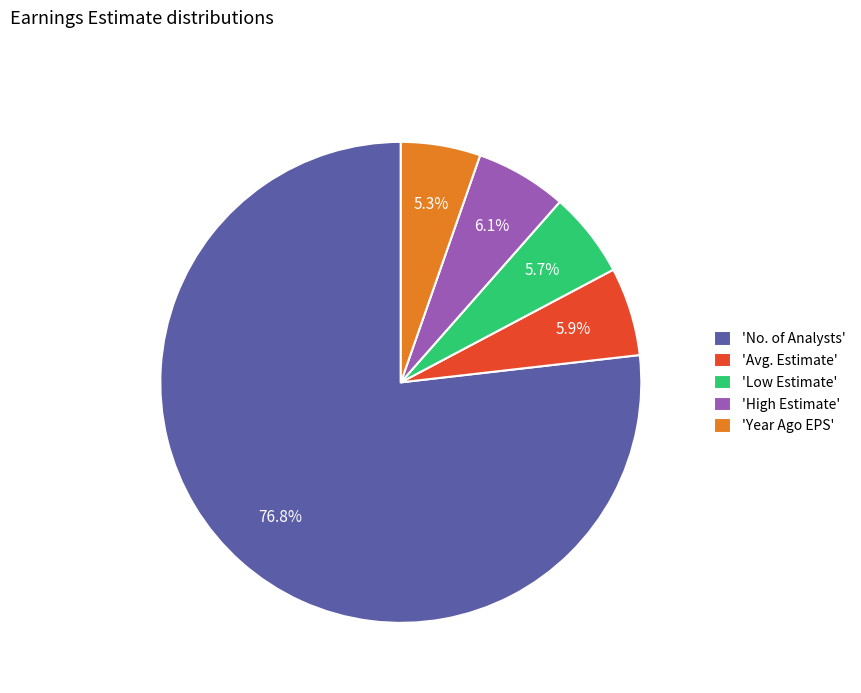

Do 'Avg. Estimate' and 'Year Ago EPS' together represent more than half of the pie?

No